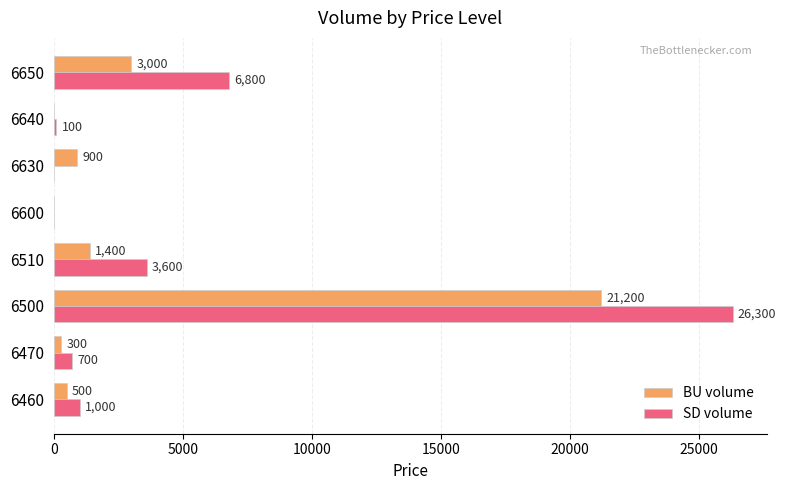

What is the sum of the BU volume values at 6460 and 6470?

800